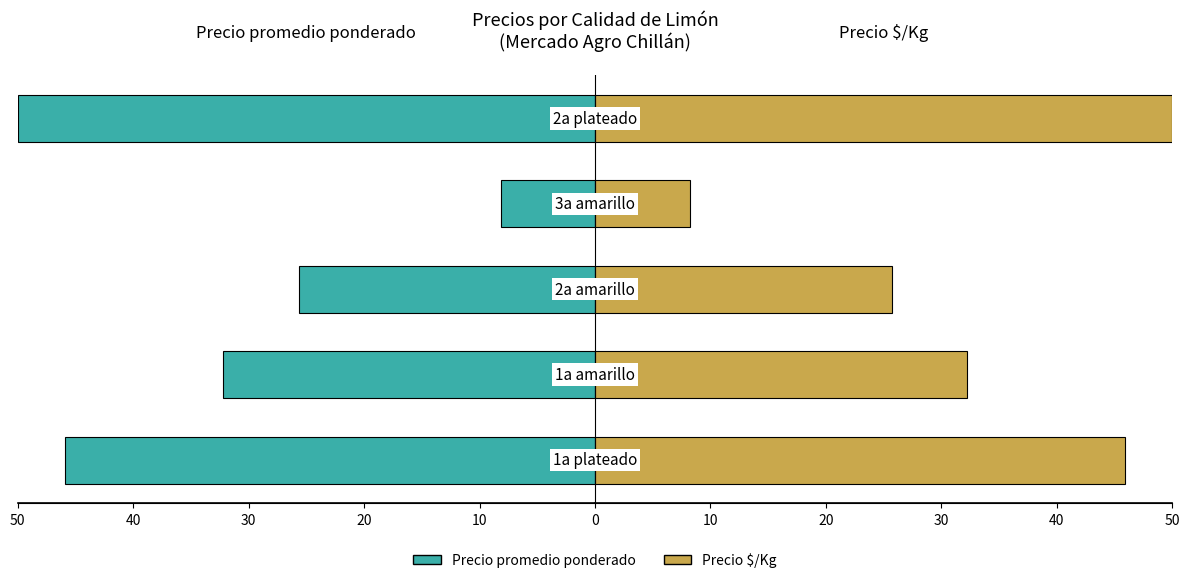

What is the value of the Precio $/Kg bar at the 1st from the left?

45.9